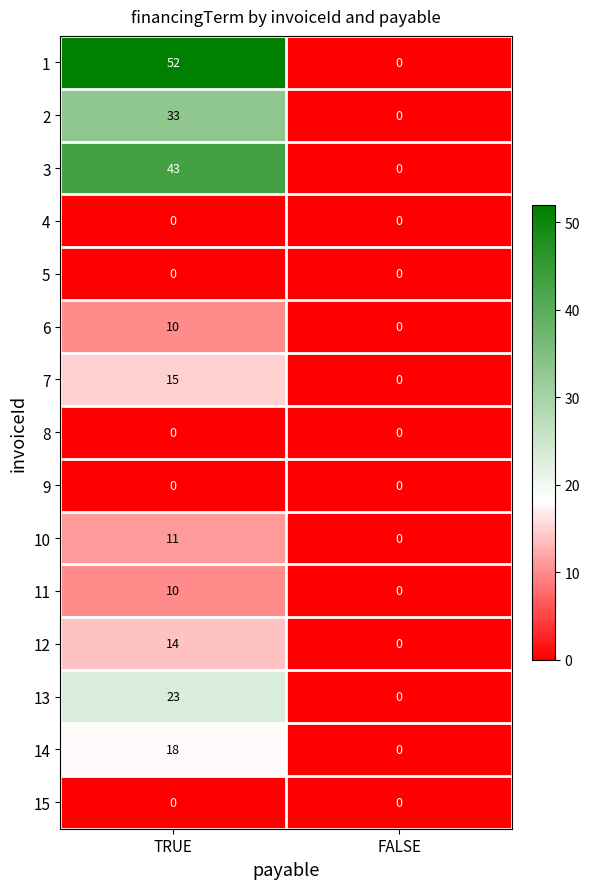

What is the sum of all 10 values?

11